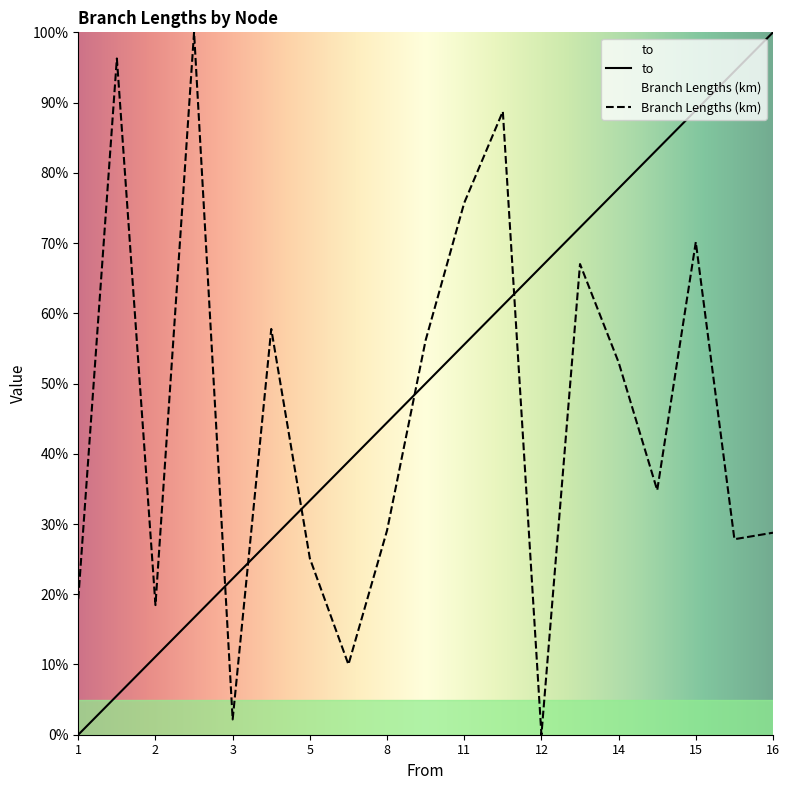

What is the difference between the maximum and minimum values in the to series?

1.0